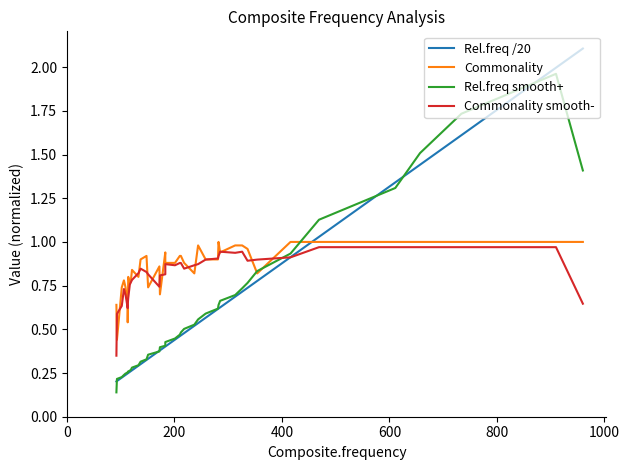

What is the smallest value displayed?

0.1